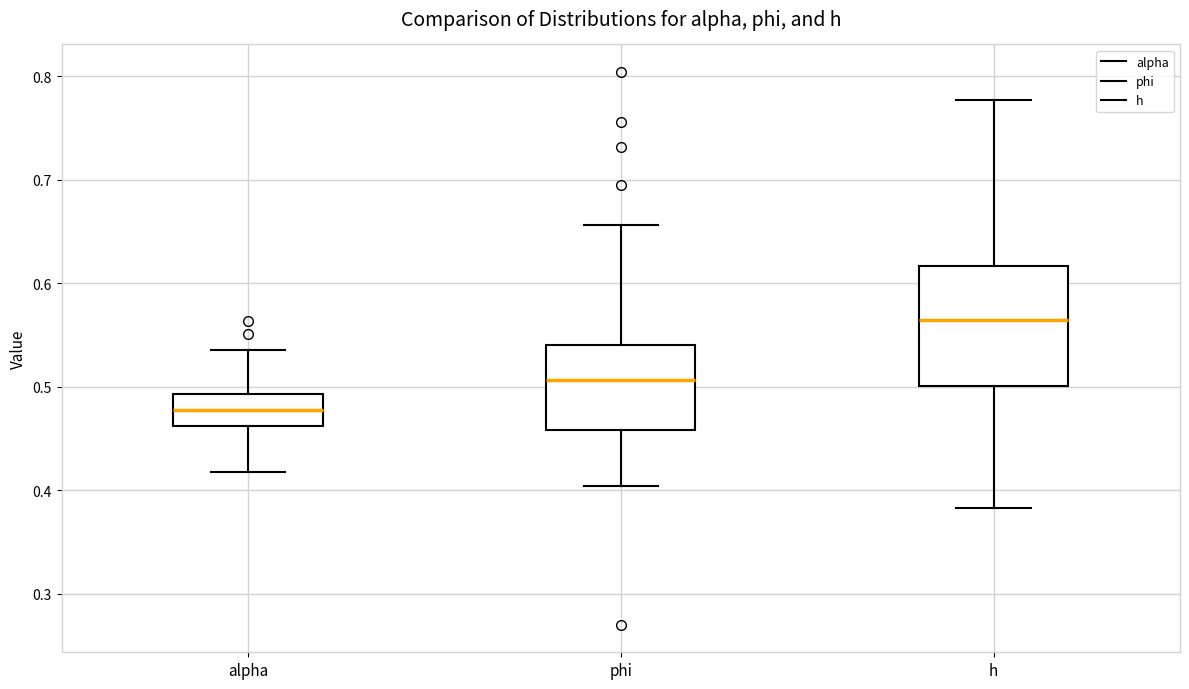

Which box is the tallest, from its lower edge to its upper edge?

h